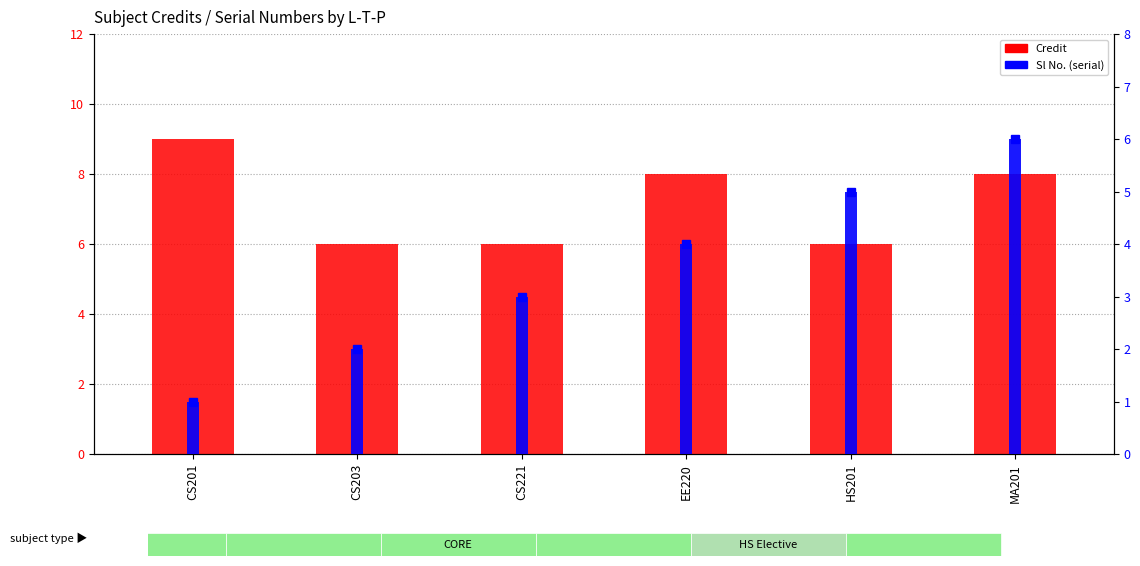

What is the sum of all Sl No. values?

21